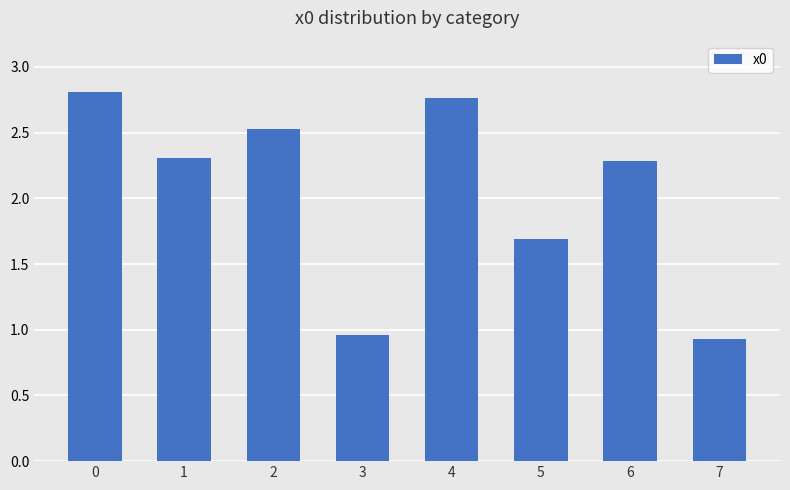

At which category does the chart reach its minimum across all series?

7